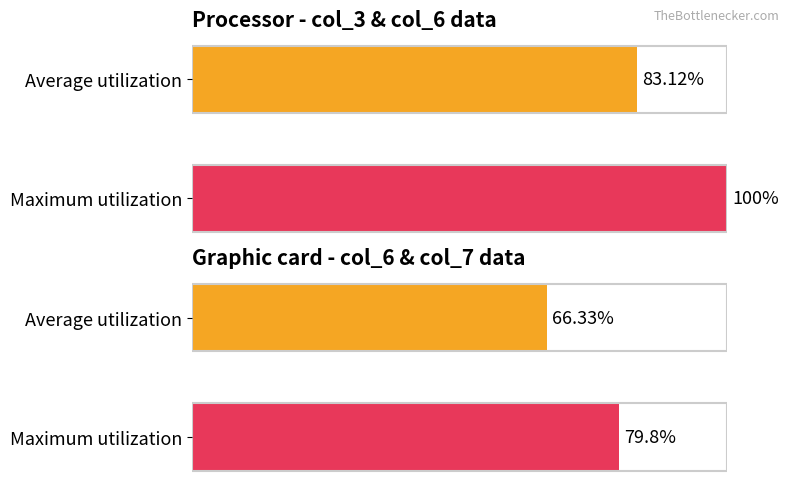

Does the chart contain any negative values?

No